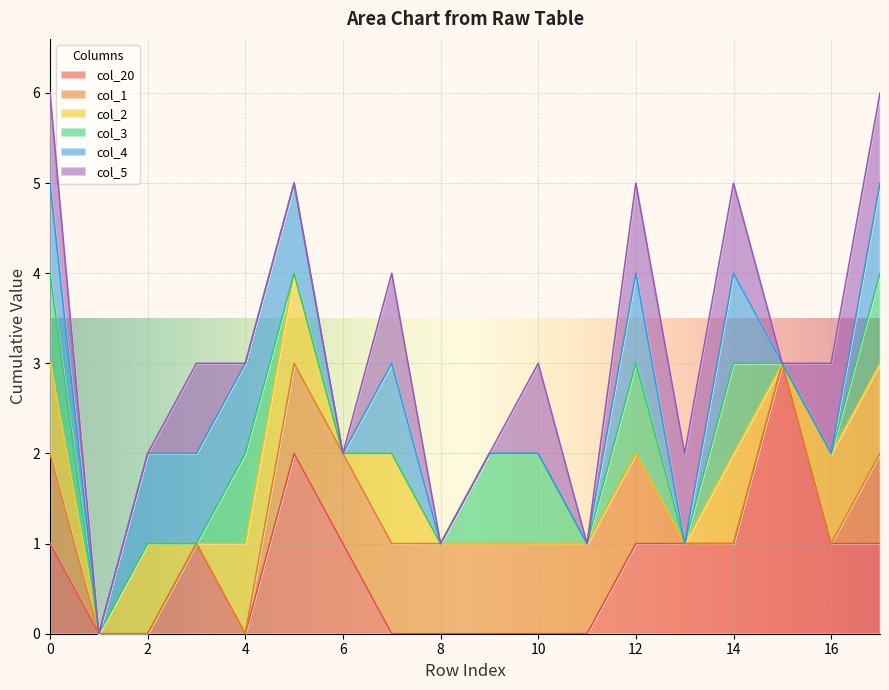

Which category has the lowest value in the col_4 series?

1